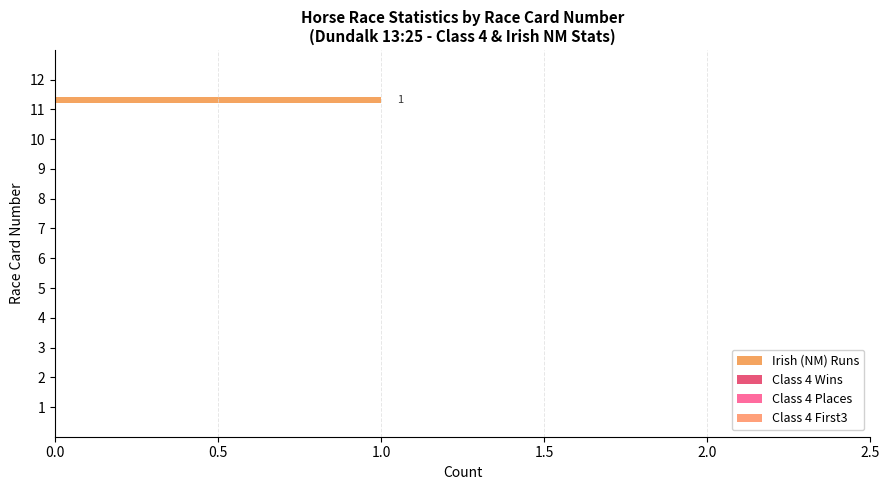

How many data points does each series have?

12